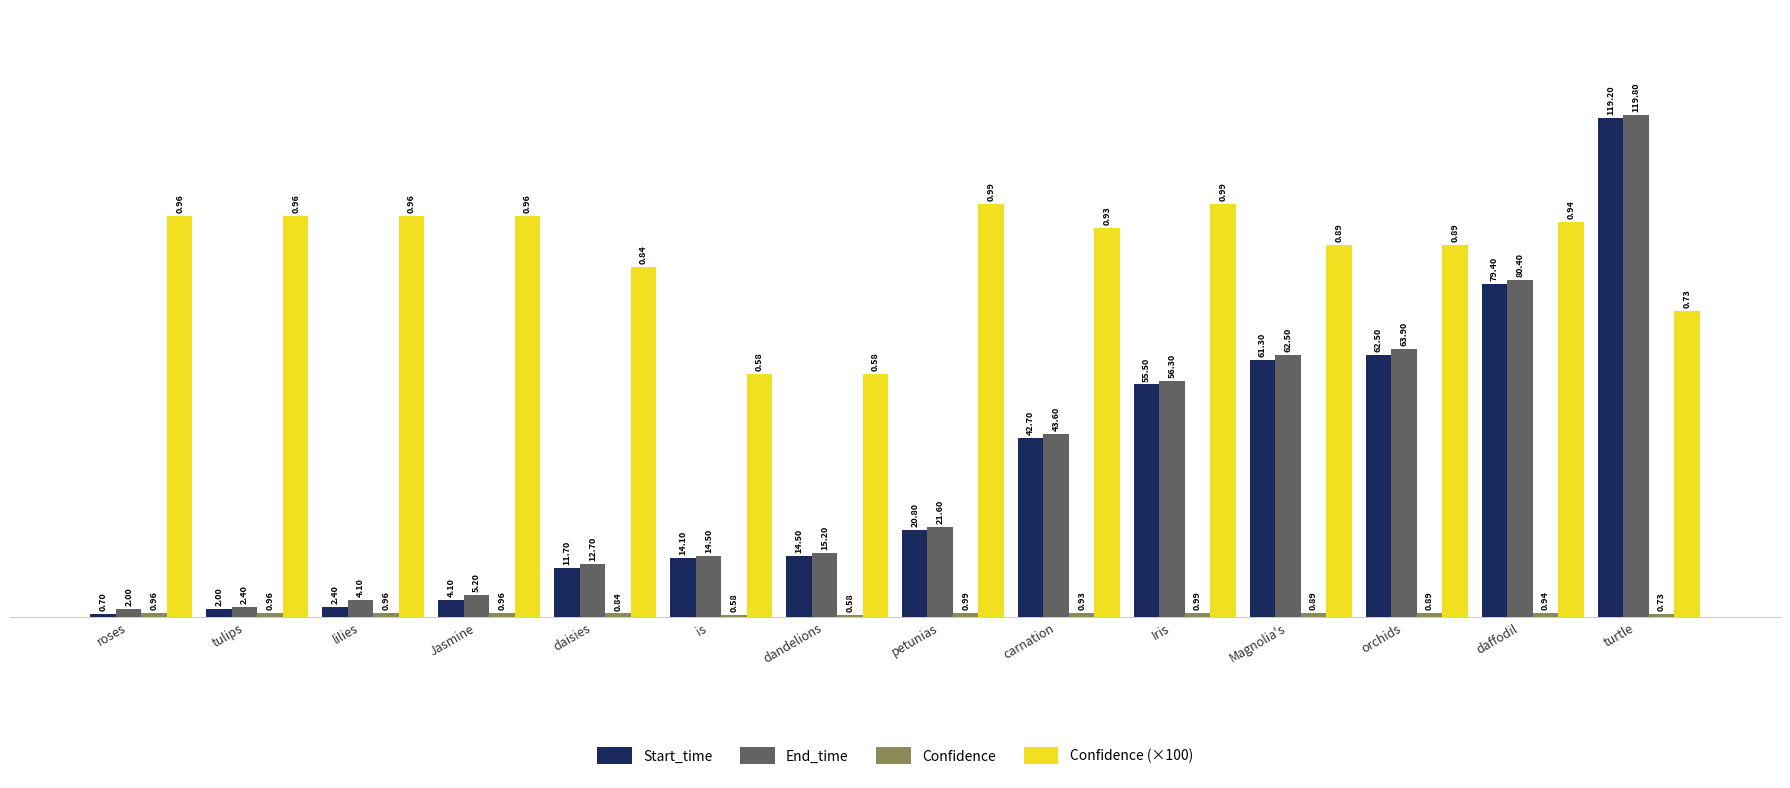

At which category does the chart reach its peak across all series?

turtle